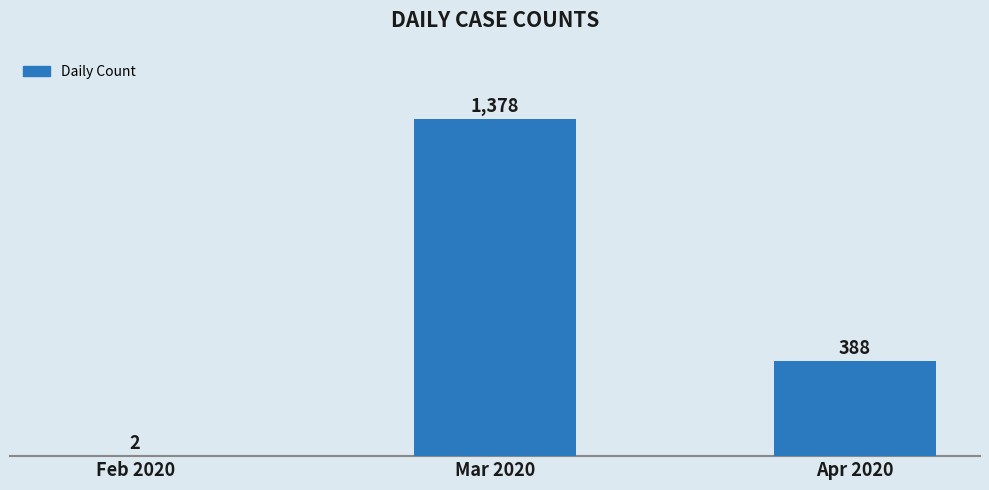

Reading left to right, transcribe all the data shown in this chart.

2	1378	388